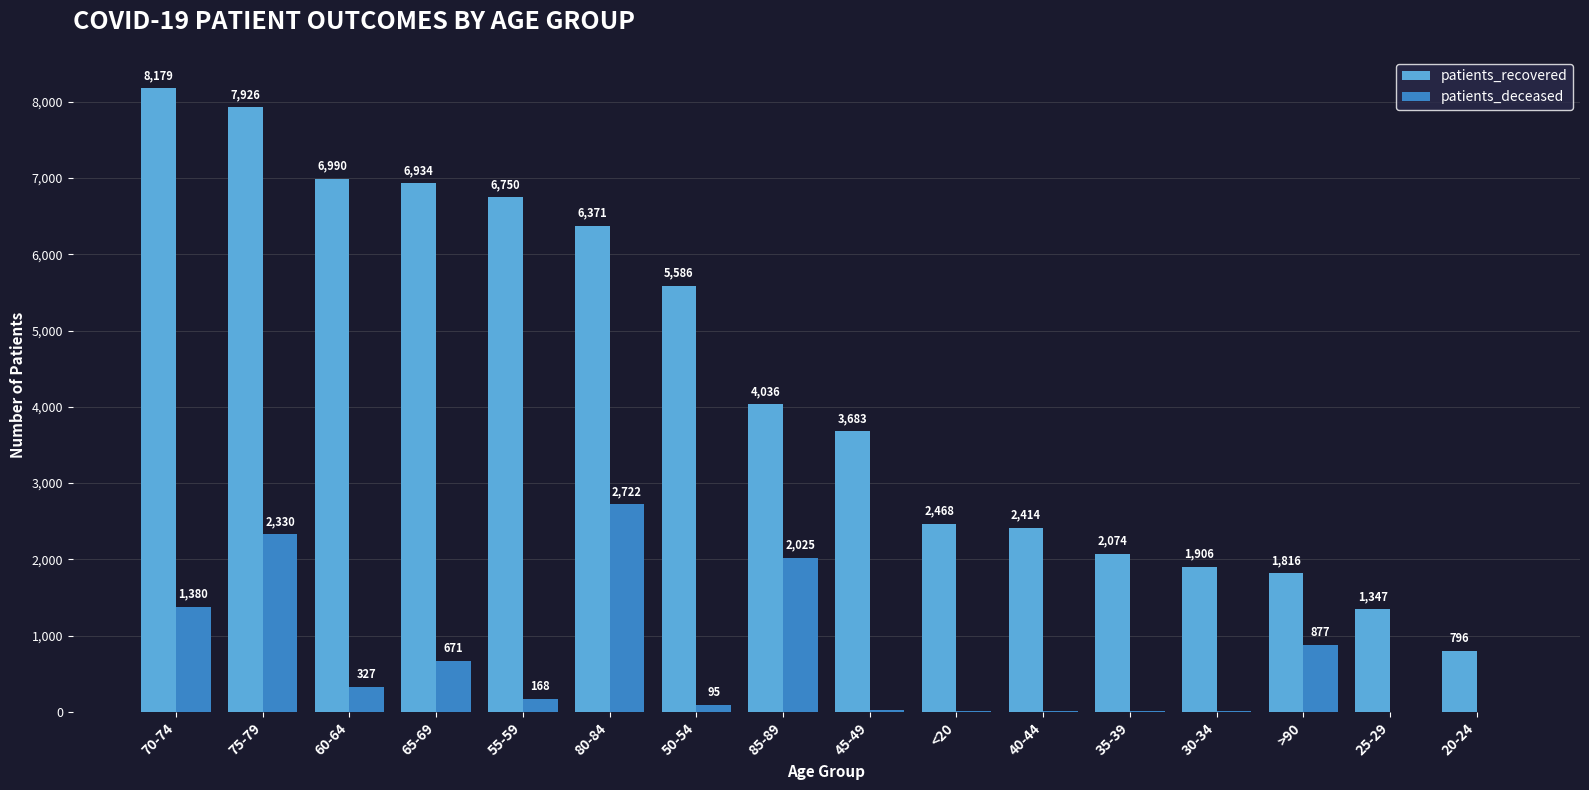

Which category has the highest value across all series?

70-74